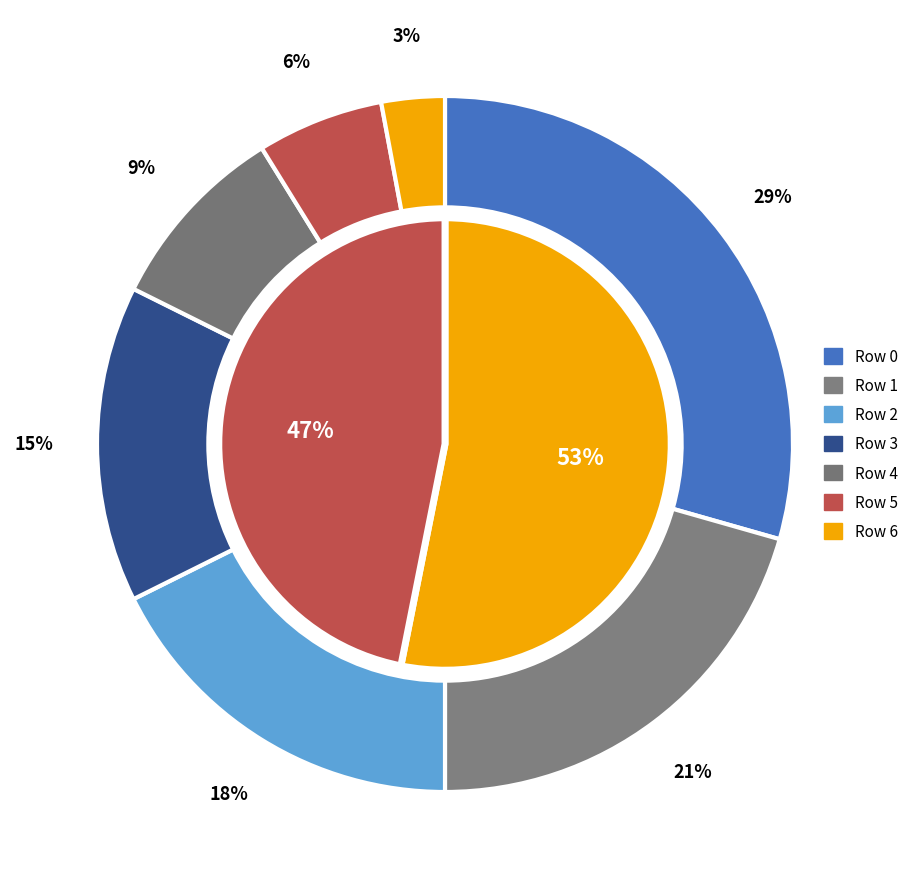

Is there a majority slice in this chart?

No